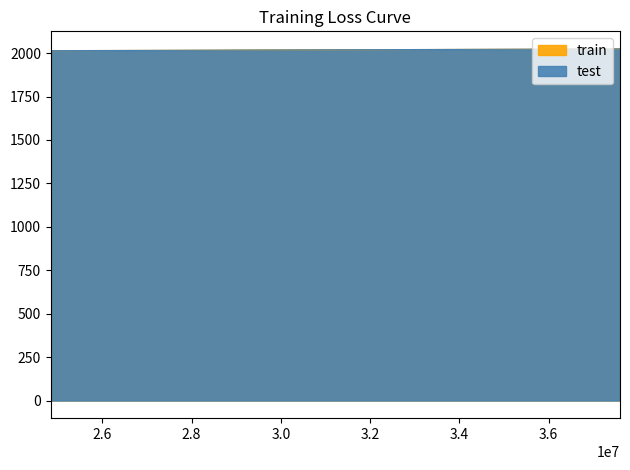

Reading left to right, list all the values displayed in this chart.

train: 2014	2015	2024
test: 2014	2015	2024